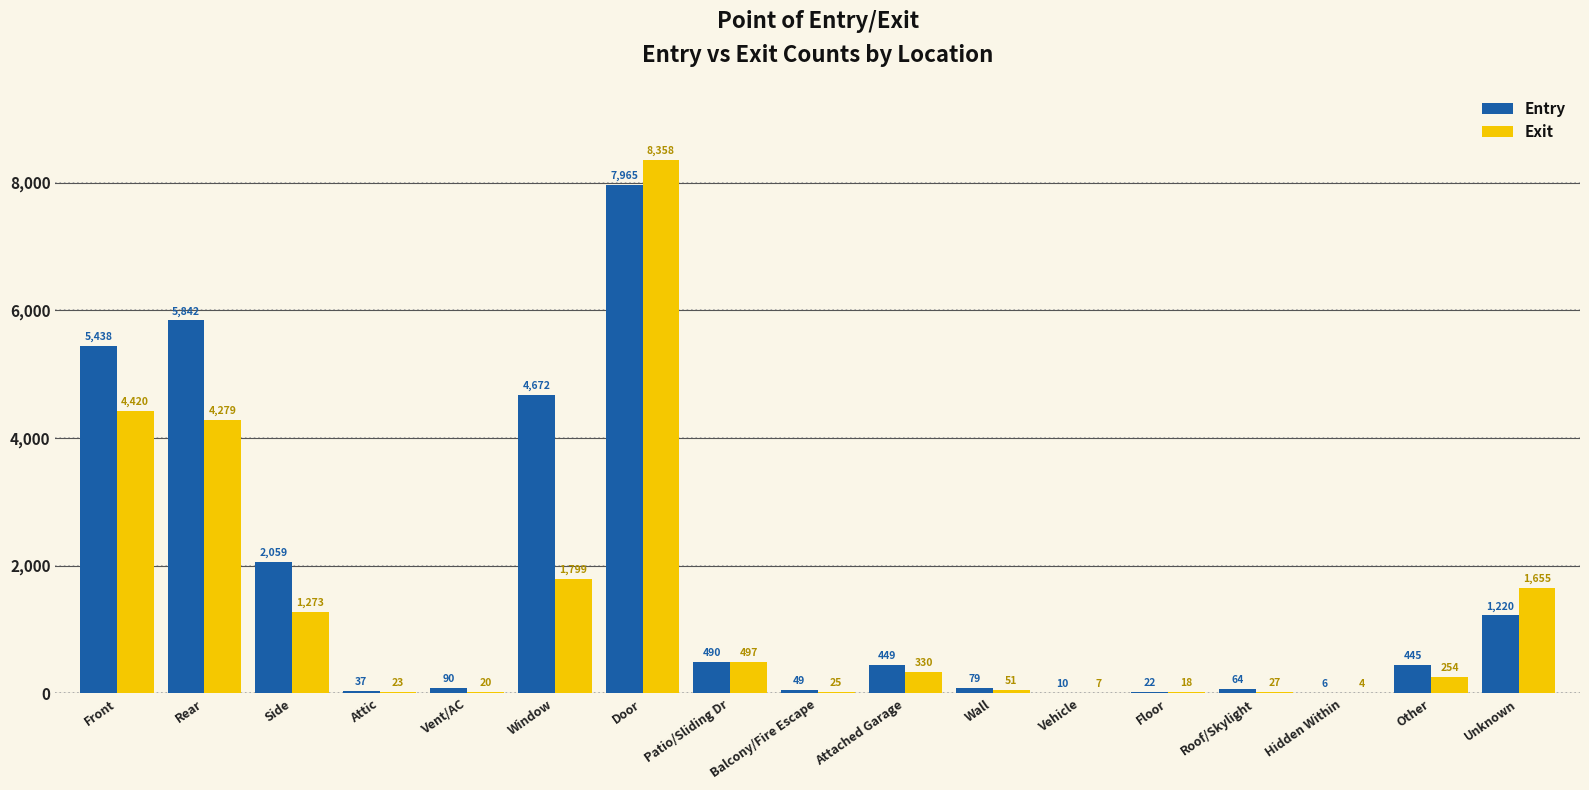

Which series has the largest range (max minus min)?

Exit